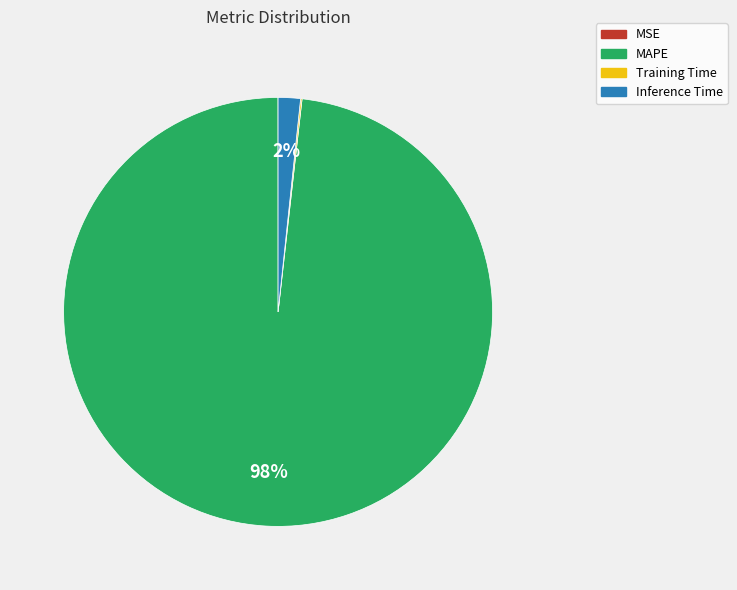

Is the sum of Inference Time and MAPE greater than half?

Yes